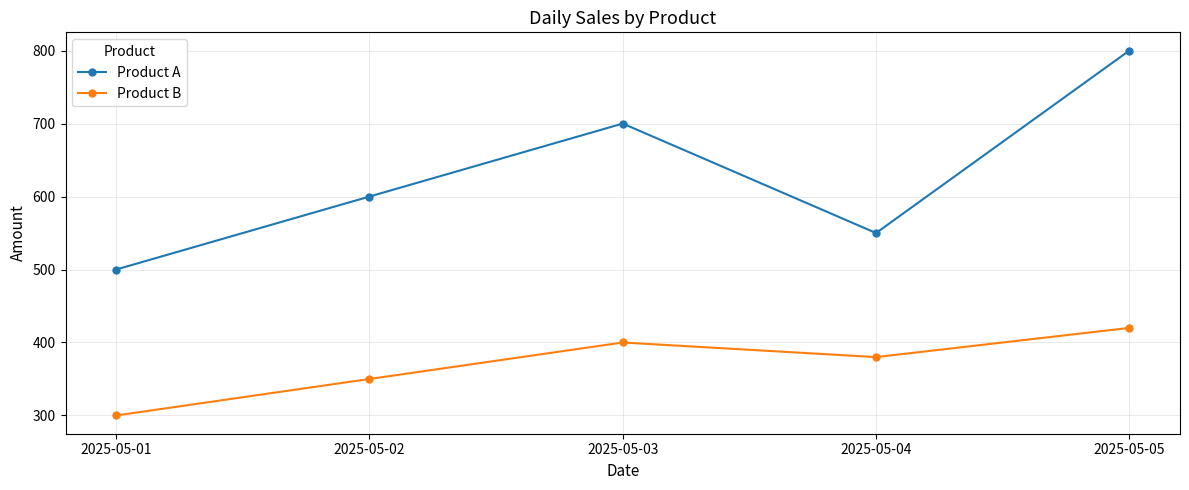

Reading left to right, transcribe all the data shown in this chart.

Product A: 2025-05-01=500	2025-05-02=600	2025-05-03=700	2025-05-04=550	2025-05-05=800
Product B: 2025-05-01=300	2025-05-02=350	2025-05-03=400	2025-05-04=380	2025-05-05=420